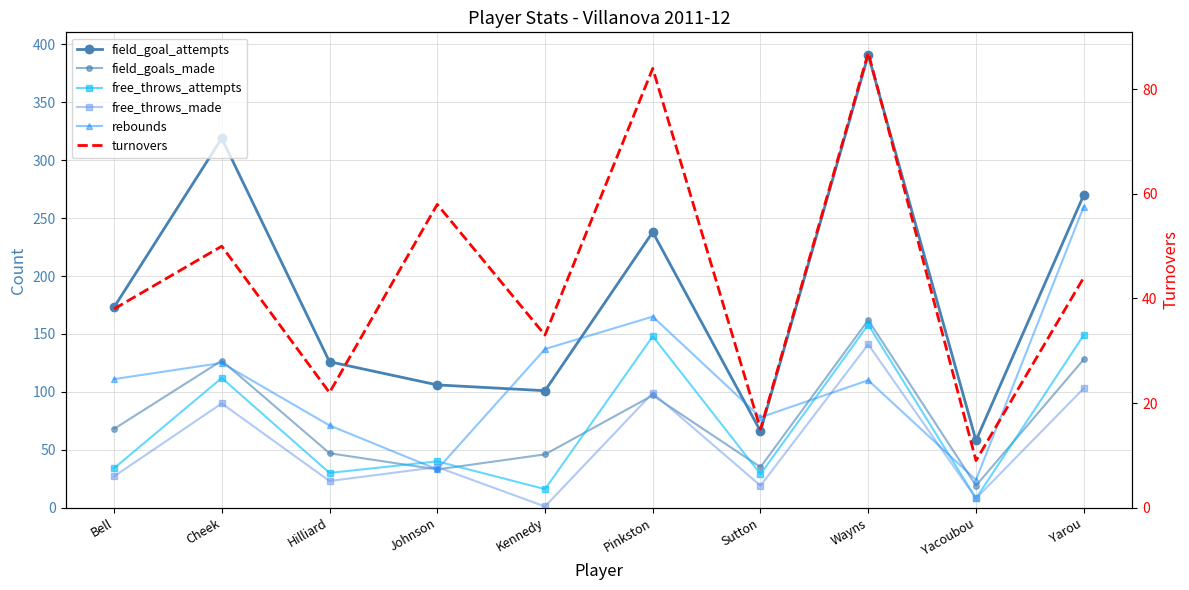

Reading left to right, what are all the values shown in this chart?

field_goal_attempts: Bell=173	Cheek=319	Hilliard=126	Johnson=106	Kennedy=101	Pinkston=238	Sutton=66	Wayns=391	Yacoubou=58	Yarou=270
field_goals_made: Bell=68	Cheek=127	Hilliard=47	Johnson=33	Kennedy=46	Pinkston=97	Sutton=35	Wayns=162	Yacoubou=19	Yarou=128
free_throws_attempts: Bell=34	Cheek=112	Hilliard=30	Johnson=40	Kennedy=16	Pinkston=148	Sutton=29	Wayns=158	Yacoubou=8	Yarou=149
free_throws_made: Bell=27	Cheek=90	Hilliard=23	Johnson=35	Kennedy=1	Pinkston=99	Sutton=19	Wayns=141	Yacoubou=8	Yarou=103
rebounds: Bell=111	Cheek=125	Hilliard=71	Johnson=33	Kennedy=137	Pinkston=165	Sutton=78	Wayns=110	Yacoubou=24	Yarou=260
turnovers: Bell=38	Cheek=50	Hilliard=22	Johnson=58	Kennedy=33	Pinkston=84	Sutton=15	Wayns=87	Yacoubou=9	Yarou=44